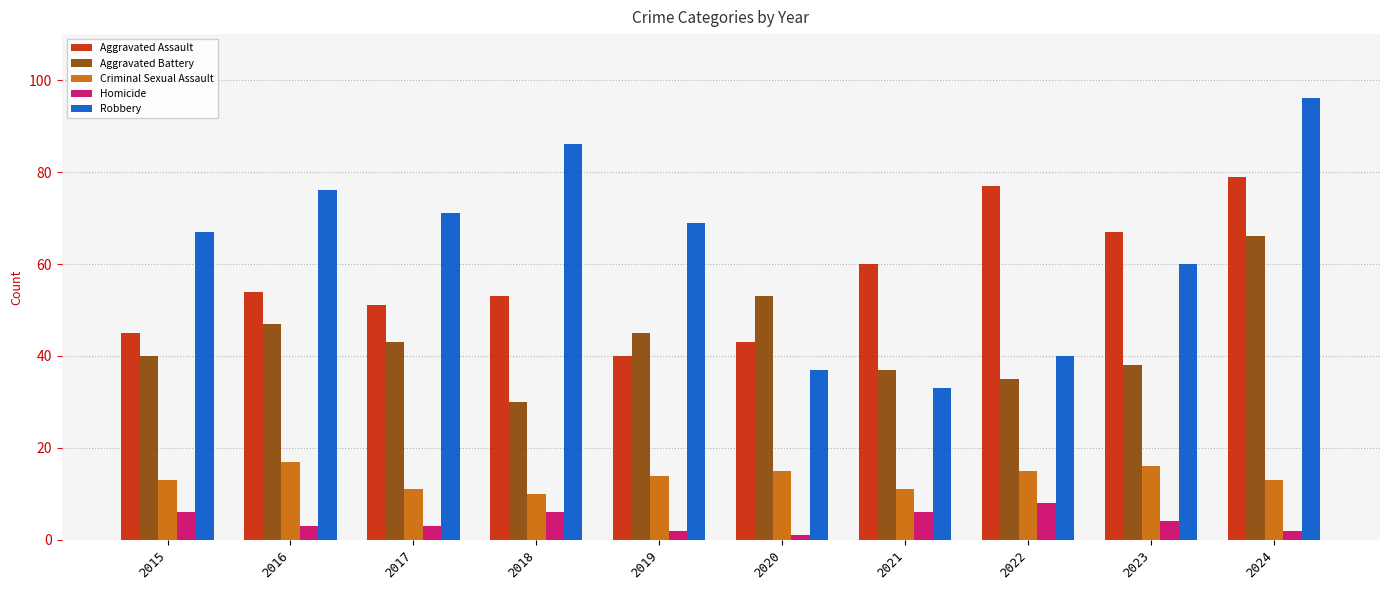

Is it true that Robbery equals 33 at 2021?

True